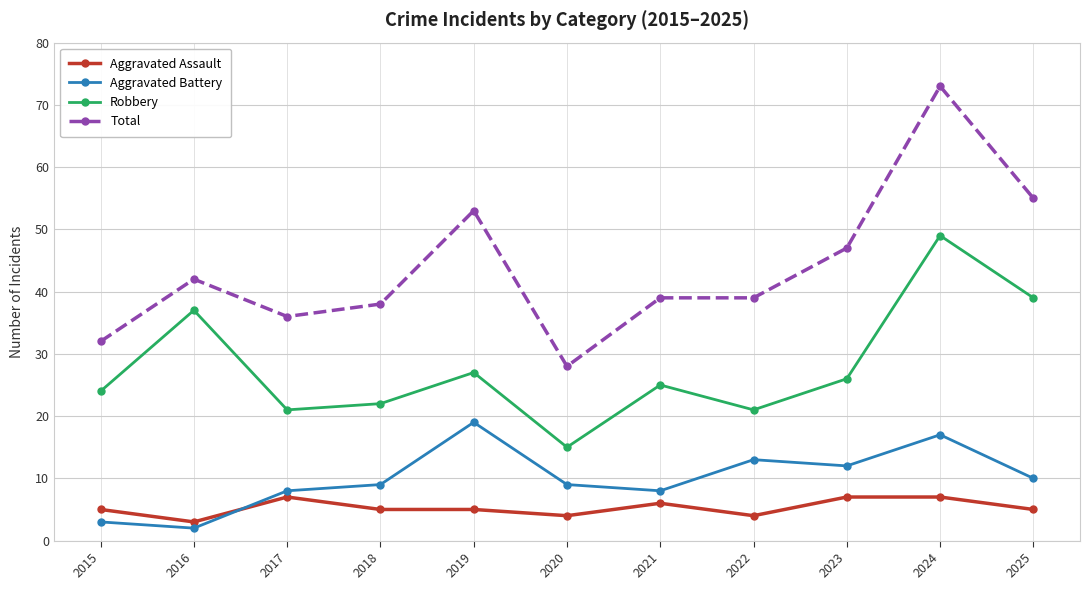

Which series has the widest spread of values?

Total